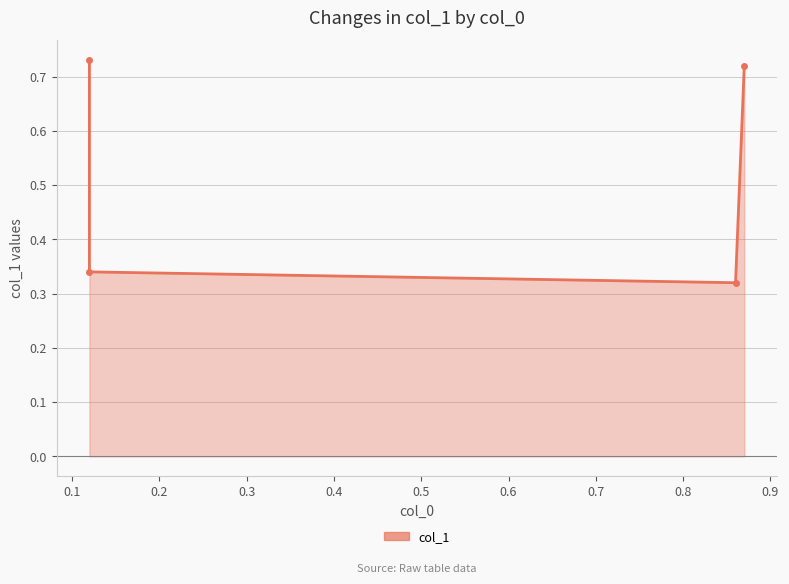

How many values are between 0 and 1?

4